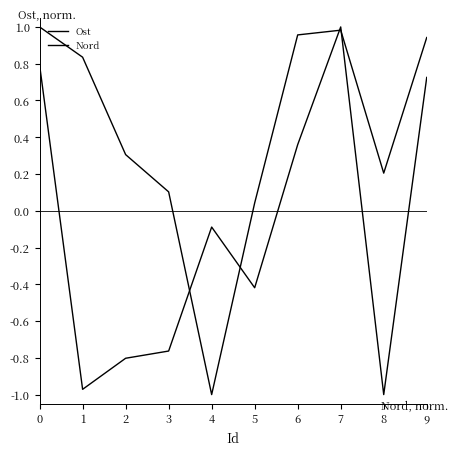

List the series in order of their peak value, lowest first.

Ost, Nord